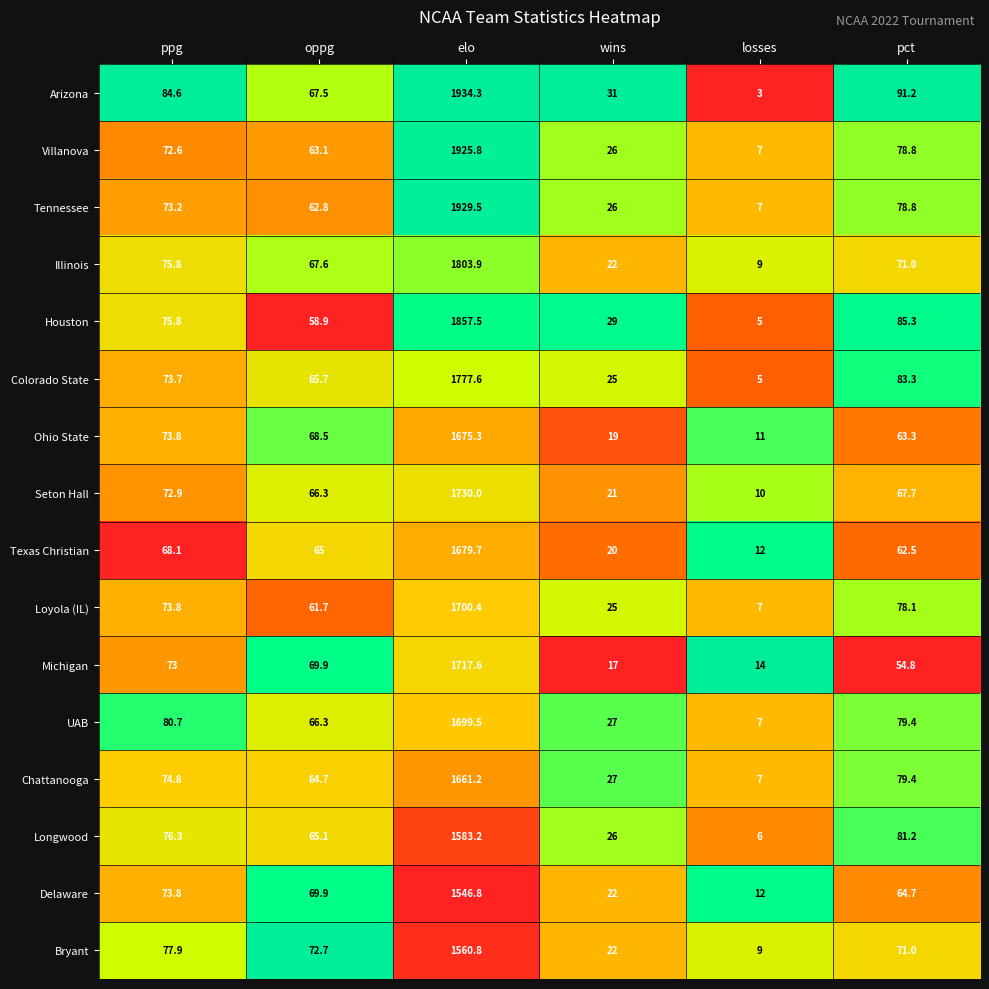

Read the Longwood value at pct.

81.2